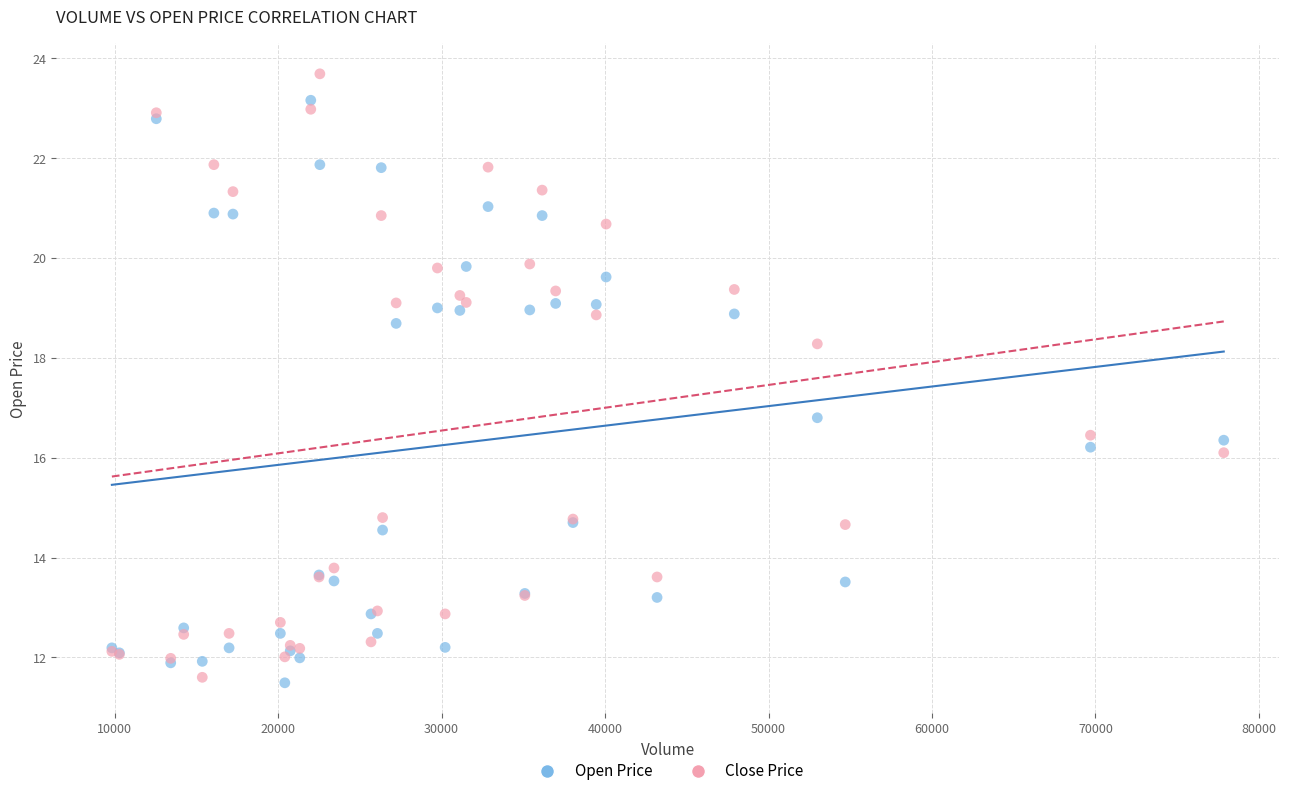

Which series contains the lowest Y value?

Open Price